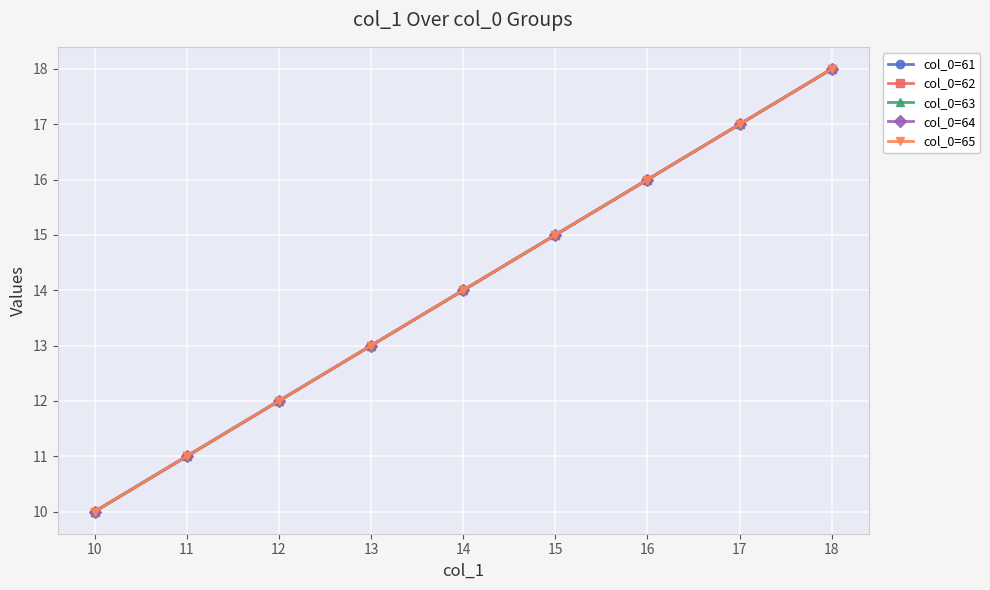

Does the chart display data point markers on the line(s)?

Yes